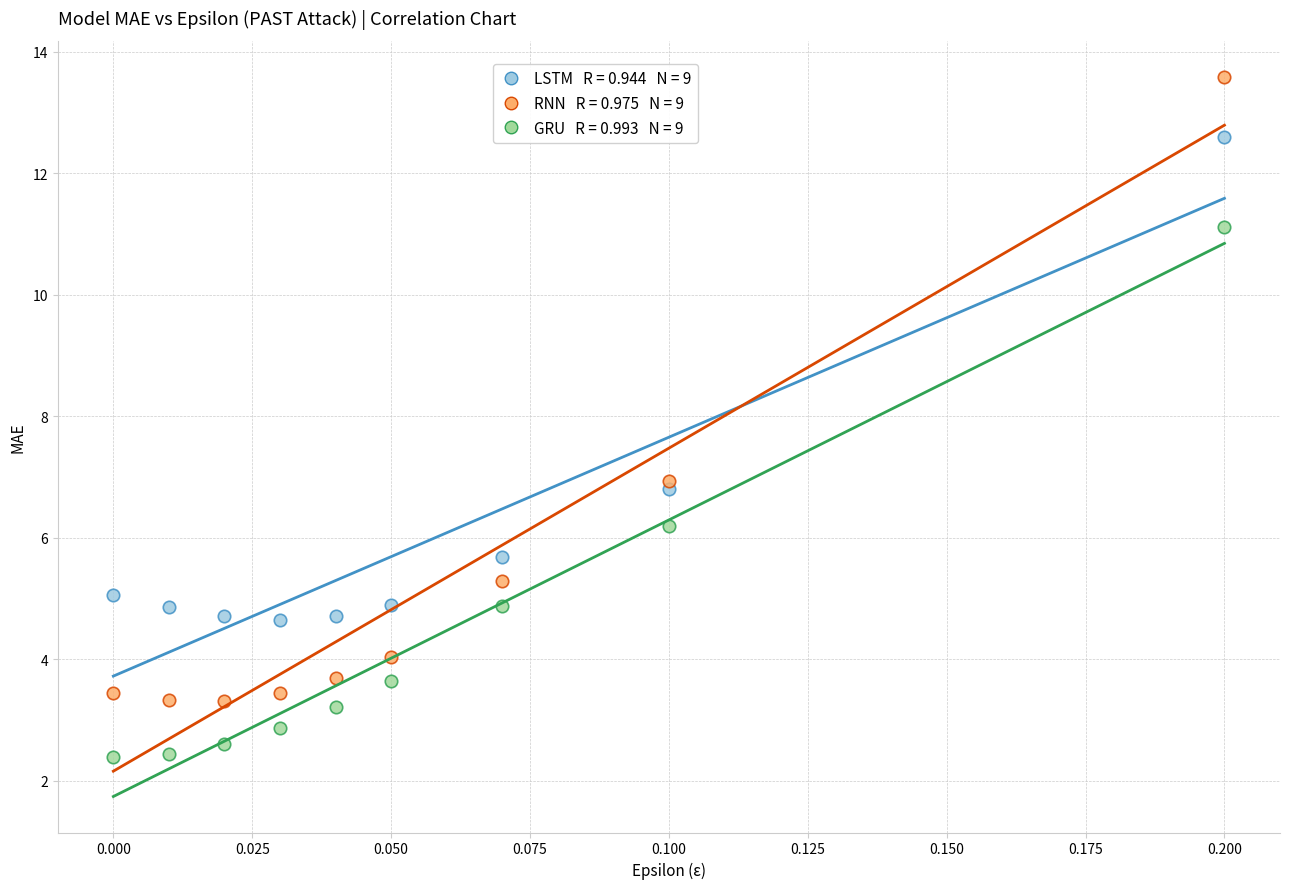

Across all data points, what is the range of Y values (max minus min)?

11.2